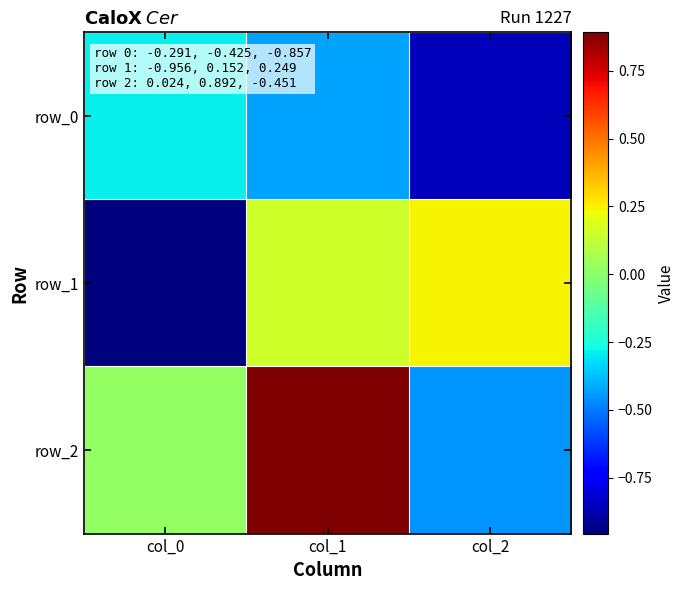

What is the difference between the highest and lowest values at col_0?

1.0